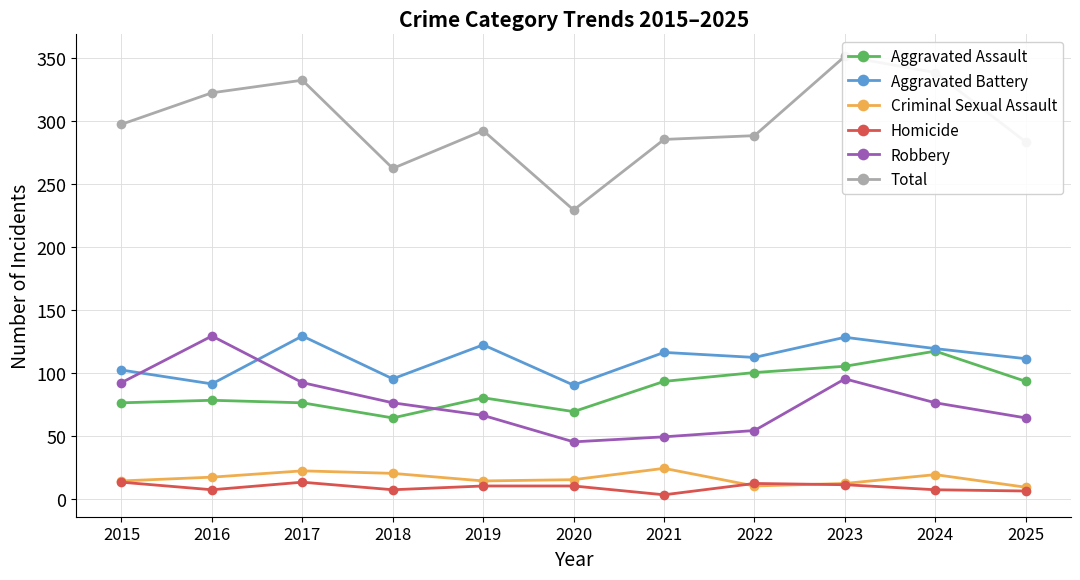

What is the sum of all Homicide values?

99